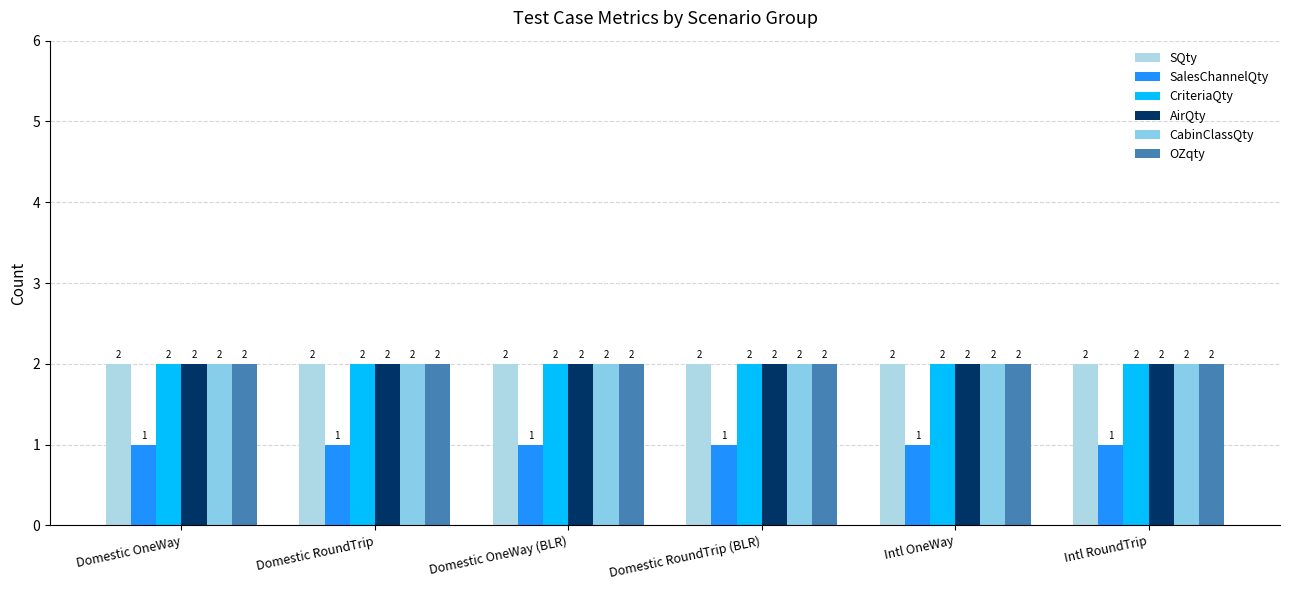

Reading right to left, what are all the values shown in this chart?

SQty: 2	2	2	2	2	2
SalesChannelQty: 1	1	1	1	1	1
CriteriaQty: 2	2	2	2	2	2
AirQty: 2	2	2	2	2	2
CabinClassQty: 2	2	2	2	2	2
OZqty: 2	2	2	2	2	2